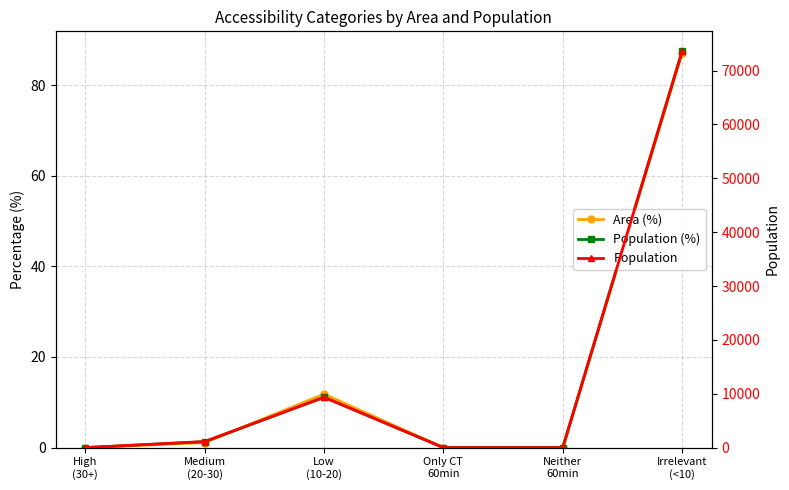

At which category does Population (%) reach its first local peak?

Low
(10-20)